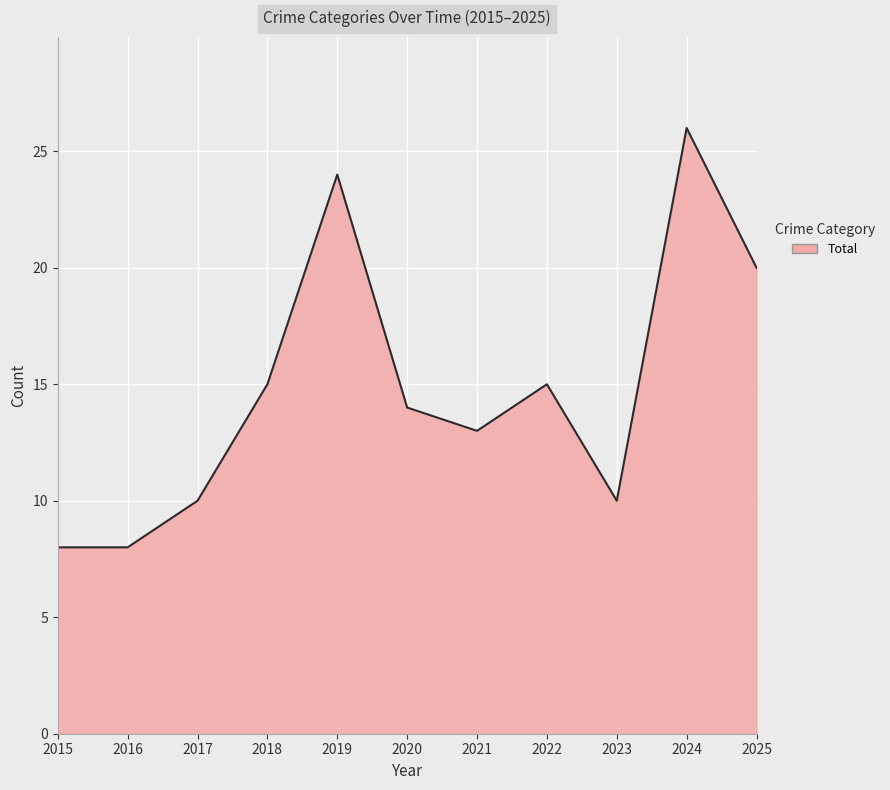

What is the difference between the maximum and minimum values?

18